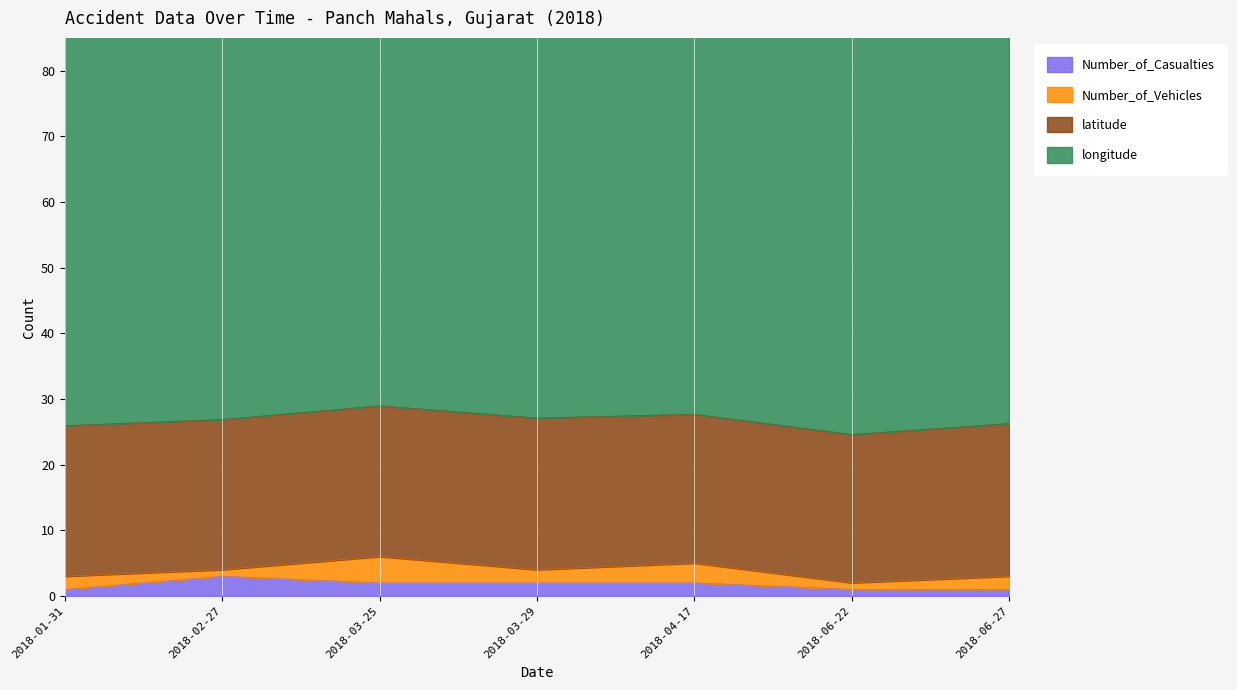

What is the difference between the second highest and second lowest values in the Number_of_Vehicles series?

2.0